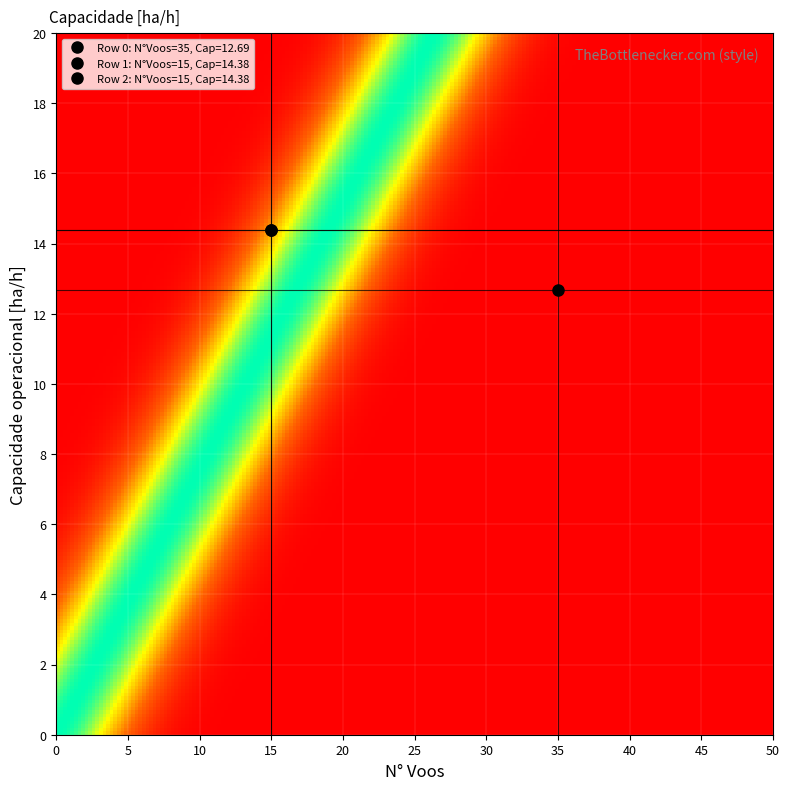

Reading left to right, list all the values displayed in this chart.

0: N_Voos=35.0	Capacidade=12.7
1: N_Voos=15.0	Capacidade=14.4
2: N_Voos=15.0	Capacidade=14.4